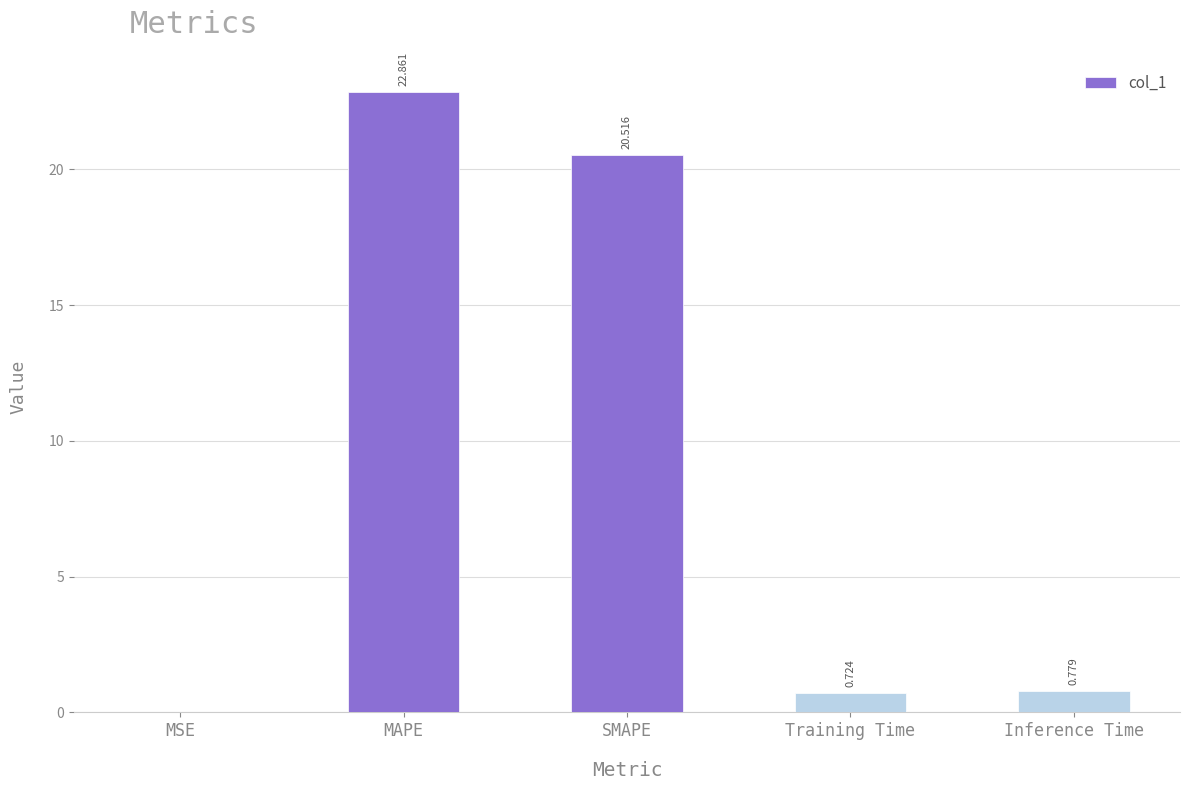

Which category has the highest value across all series?

MAPE